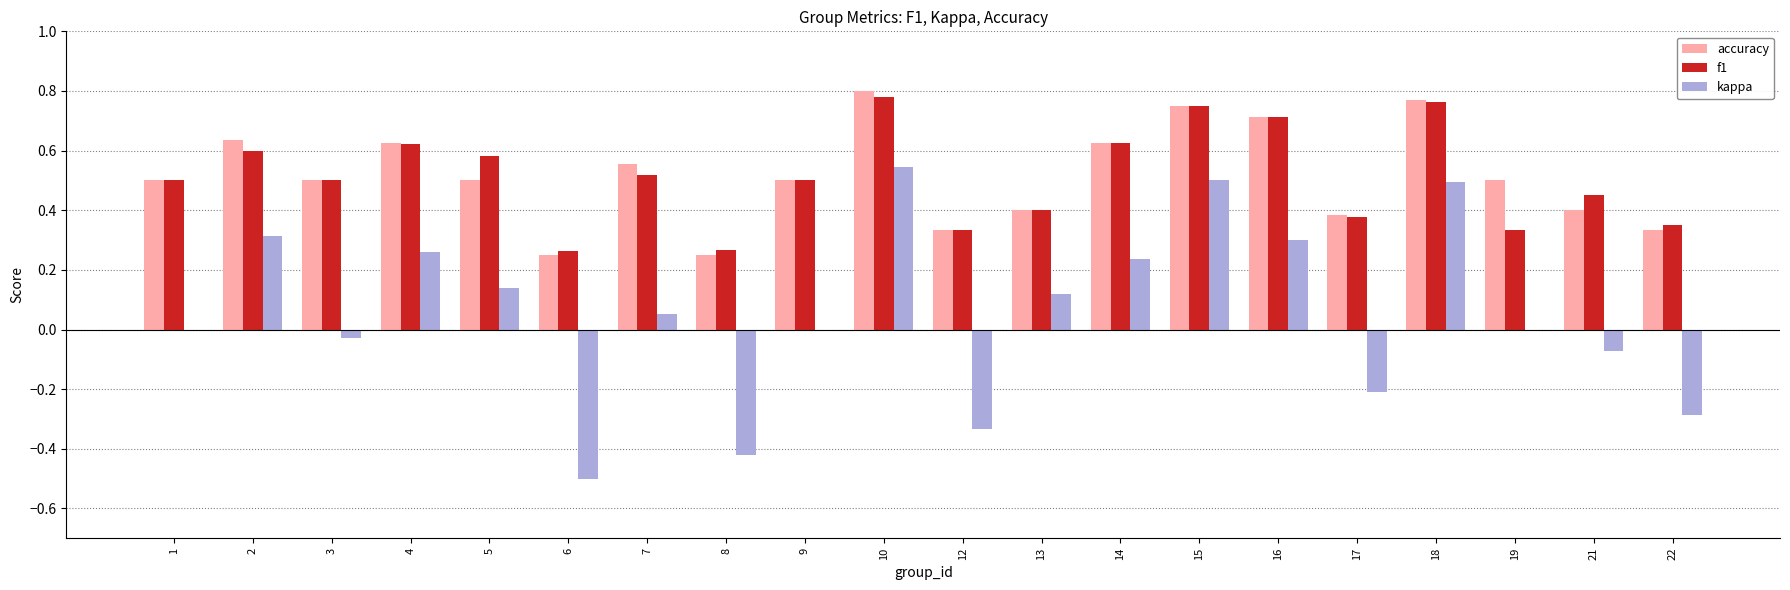

What is the sum of all accuracy values?

10.3